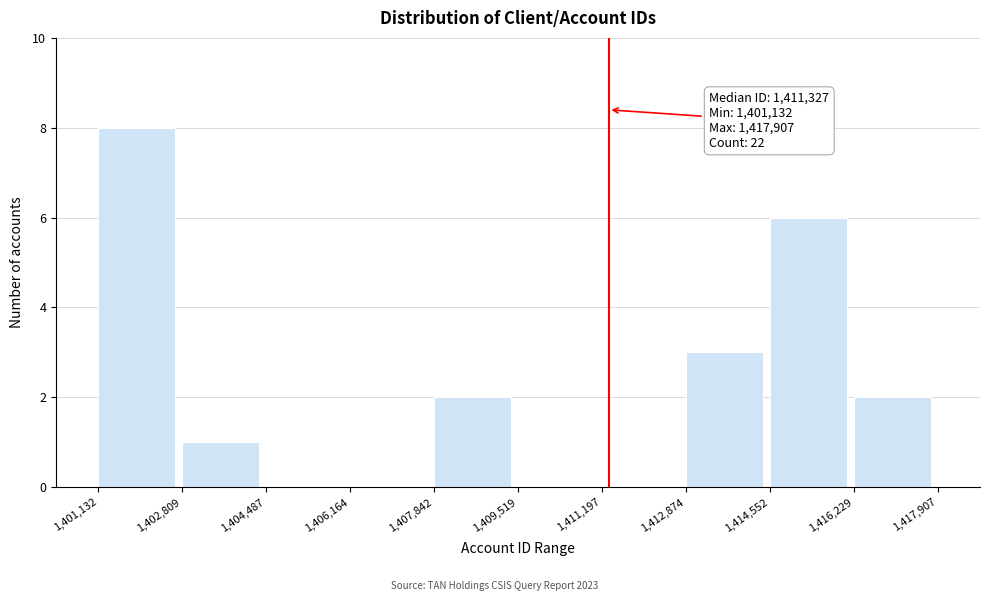

Which range on the x-axis has the tallest bar?

1,401,132 to 1,402,809